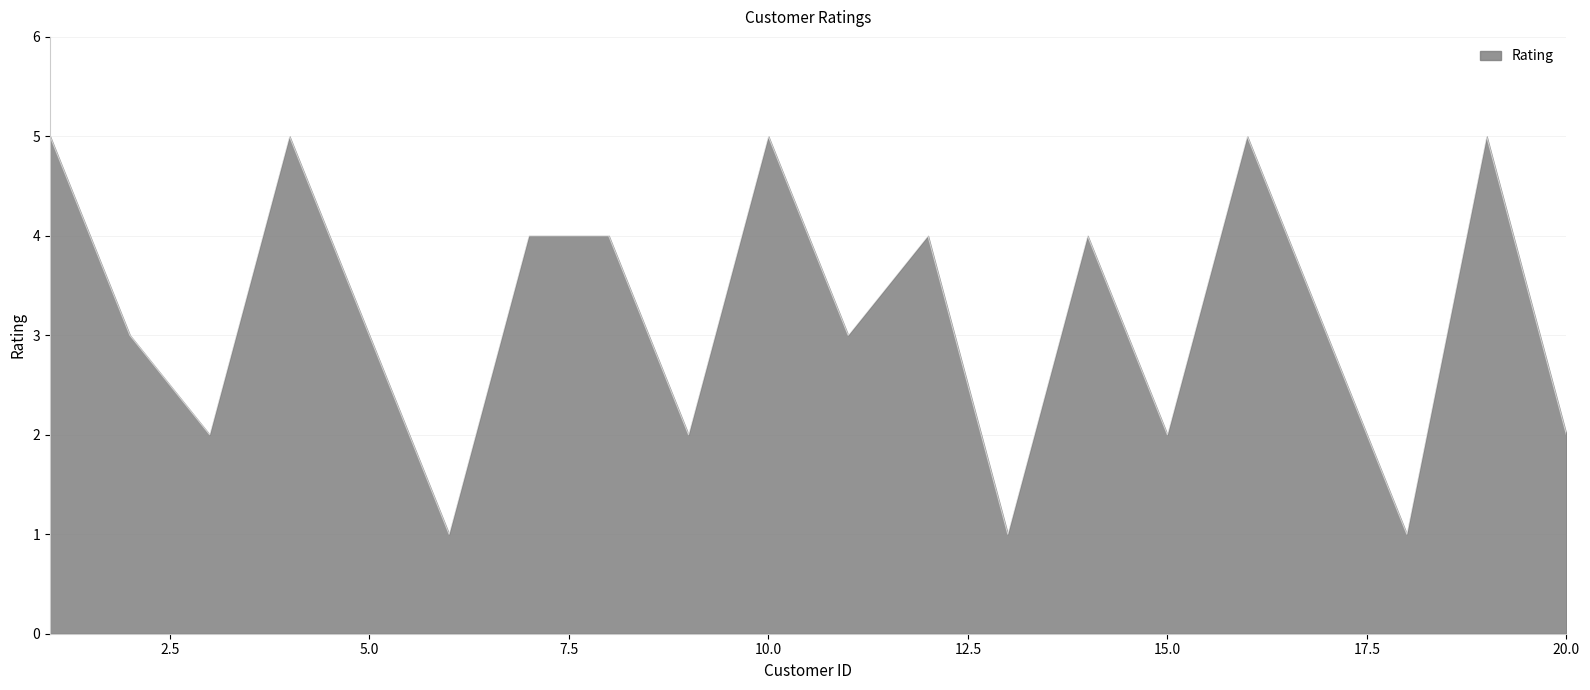

What is the minimum value shown in the chart?

1